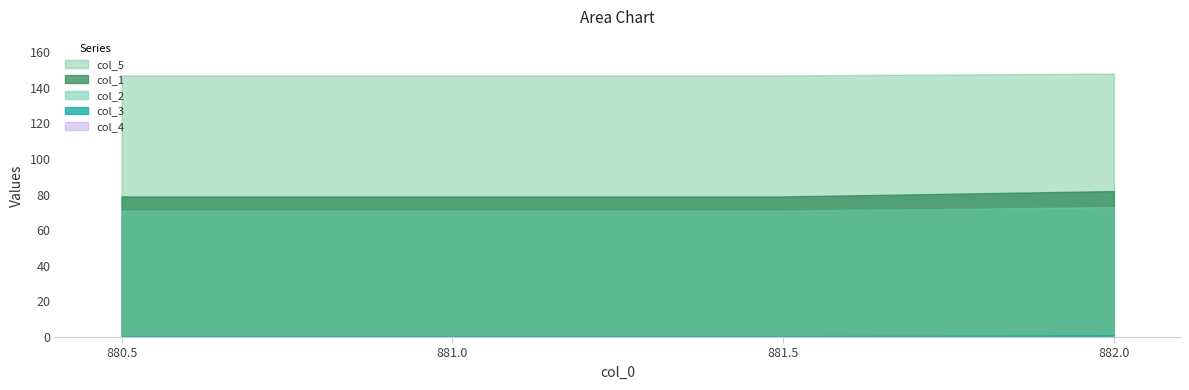

The value of col_4 at 882.0 is 0.0. True or false?

True